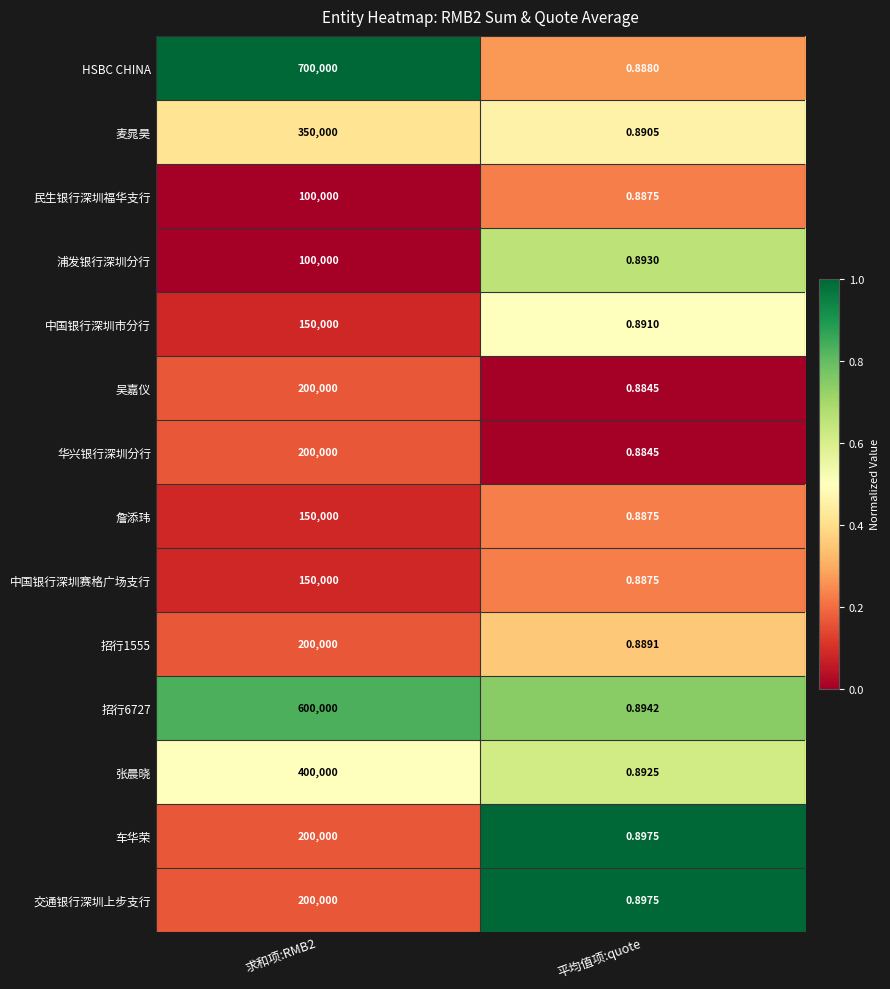

Which category has the lowest value across all series?

平均值项:quote